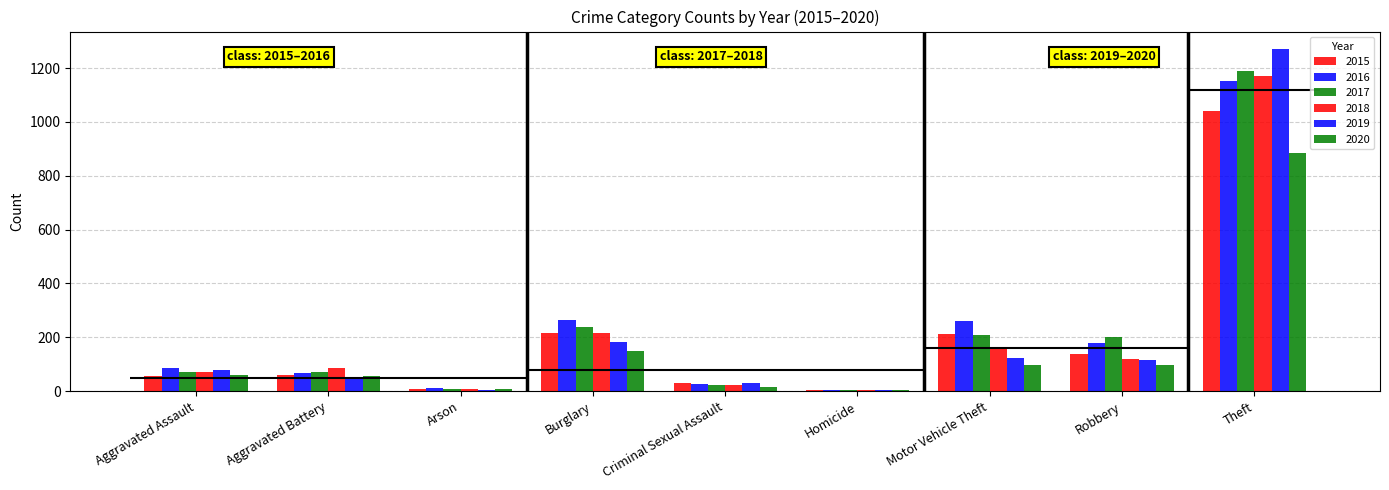

Which has a higher value, Theft or Aggravated Assault?

Theft